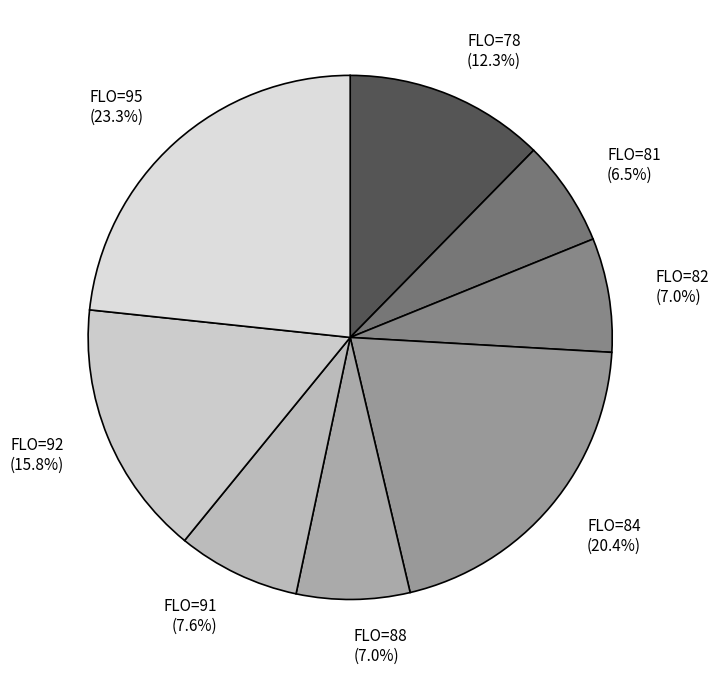

Is there a majority slice in this chart?

No